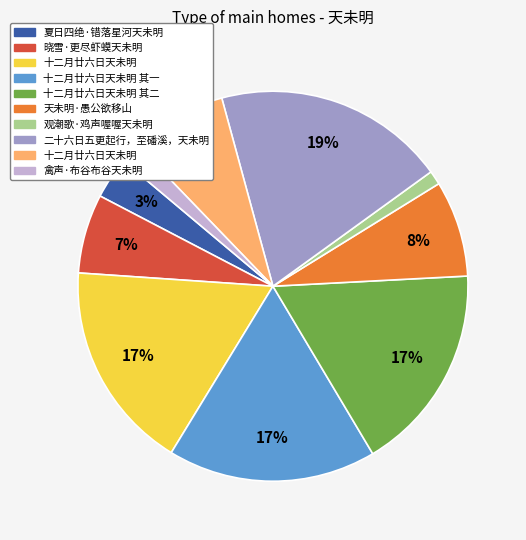

To the nearest percent, what is the difference between the largest and smallest slice percentages?

18%